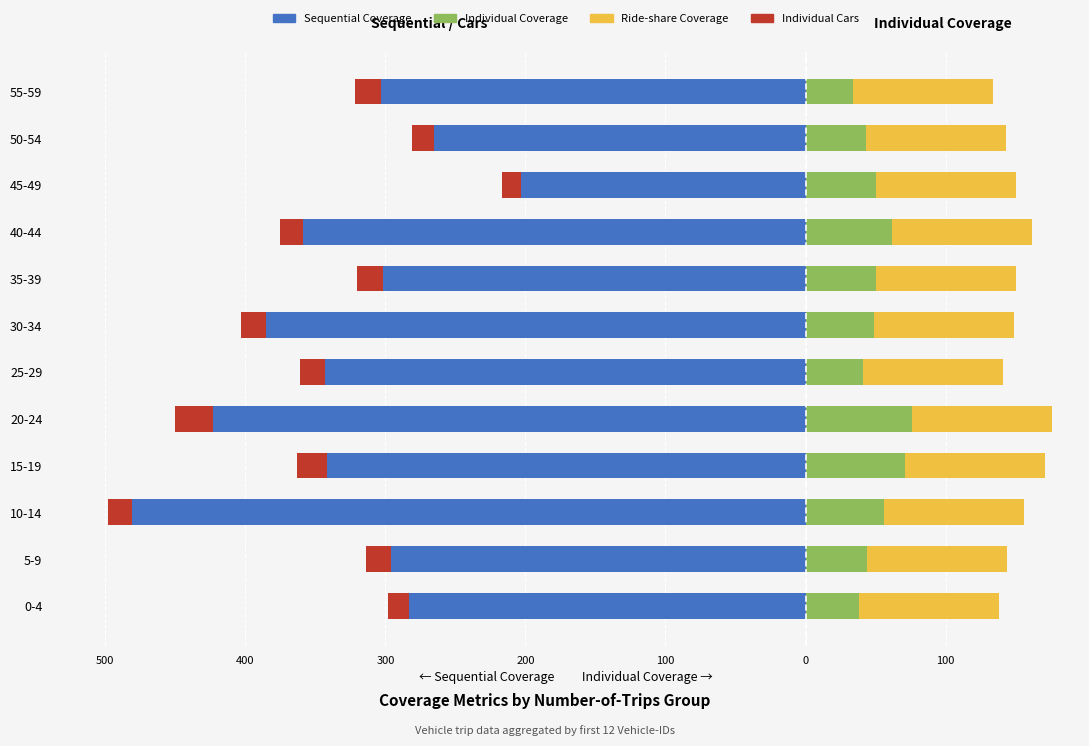

Between 100 and 0, which series saw the biggest shift?

Sequential Coverage